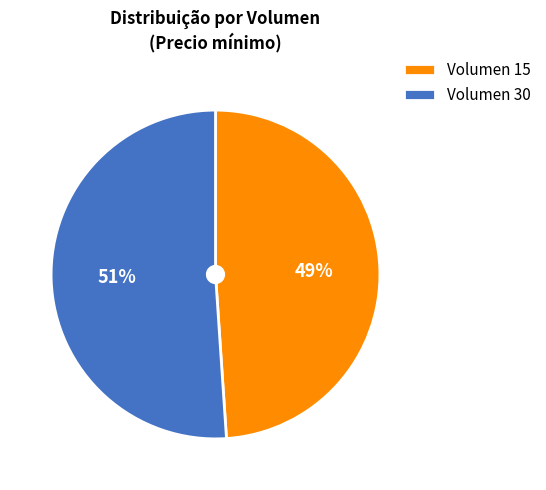

The Volumen 15 slice represents 49% of the pie. True or false?

True